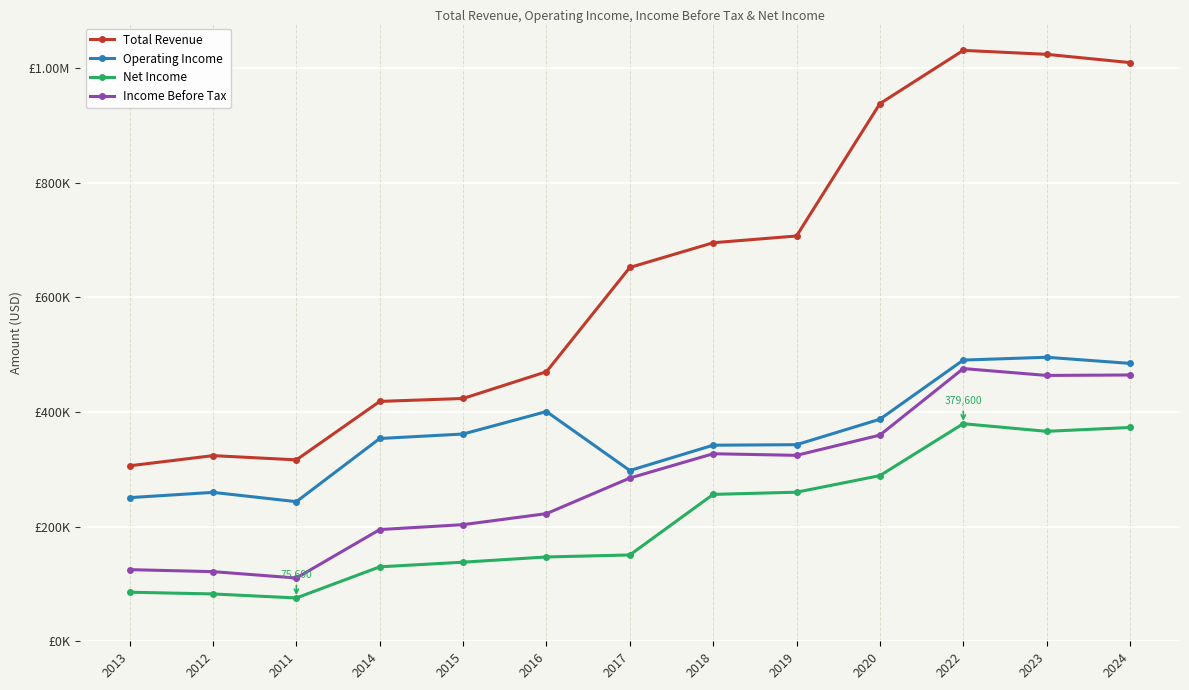

True or false: Income Before Tax and Net Income intersect in this chart.

False